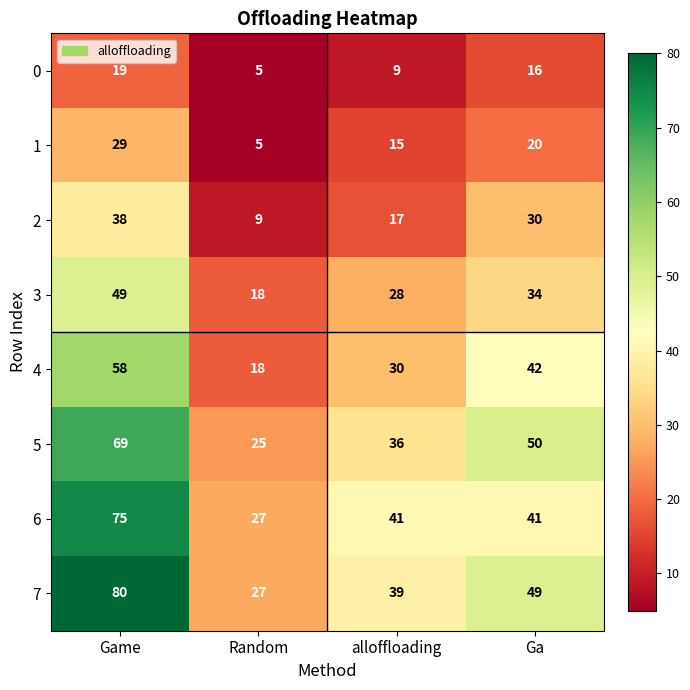

Which series has the largest range (max minus min)?

7